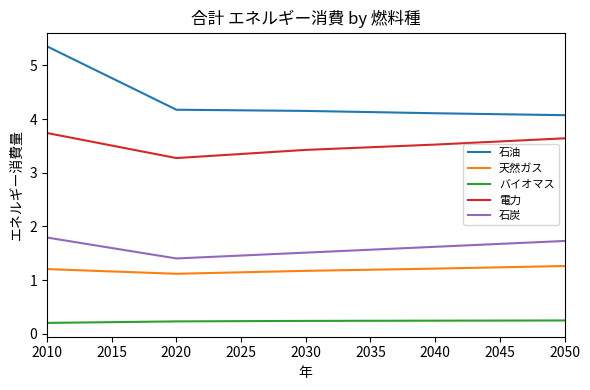

Read the 石油 value at 2020.

4.2